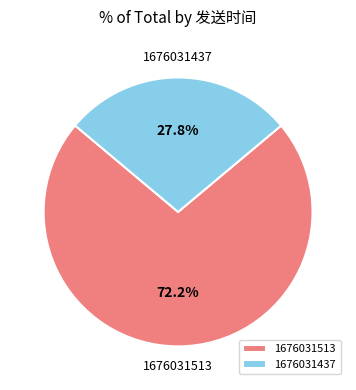

What percentage is the 1676031437 slice, to the nearest percent?

28%